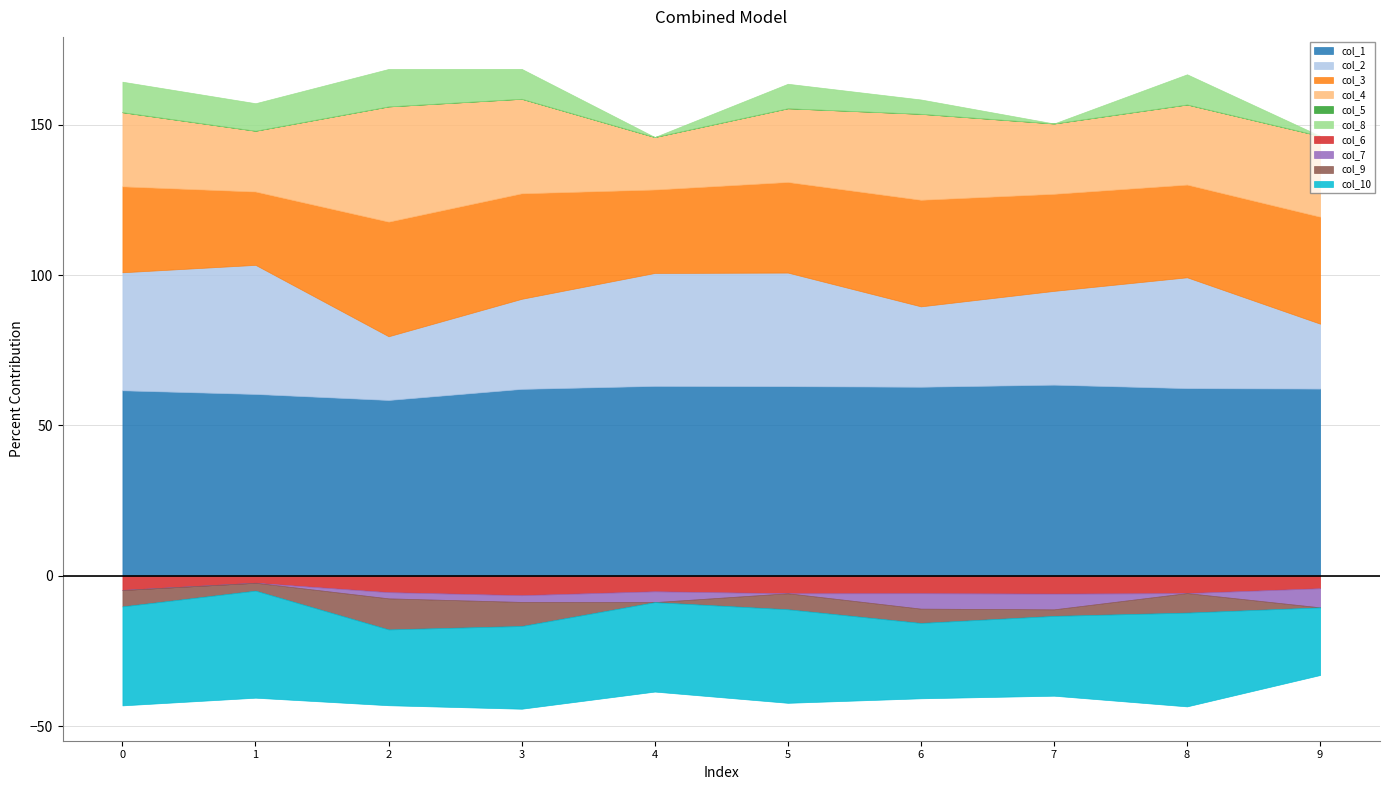

At how many categories does at least one series exceed 0?

10